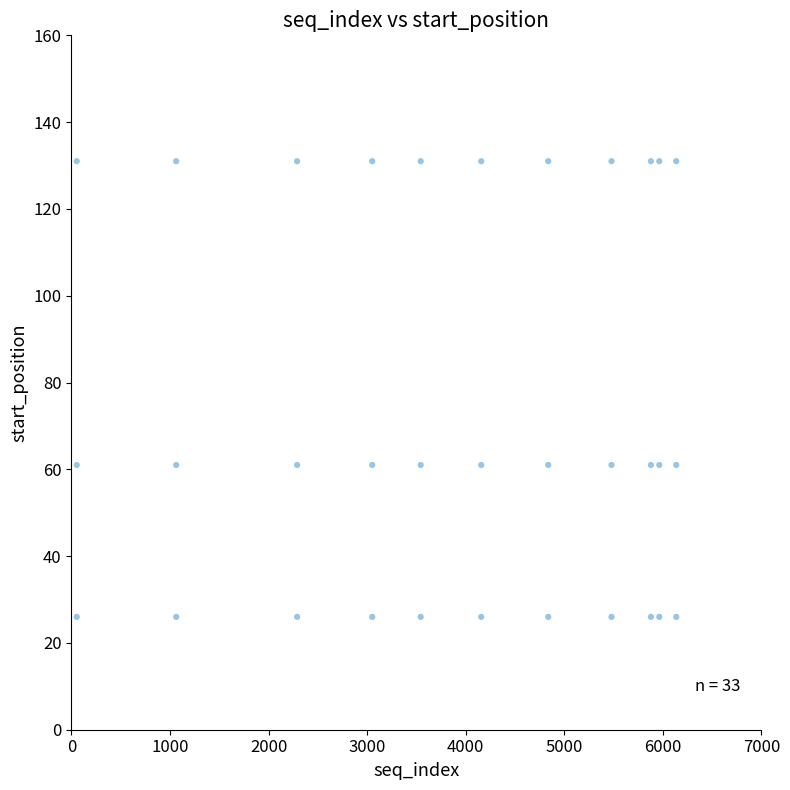

What is the range of Y values (max minus min)?

105